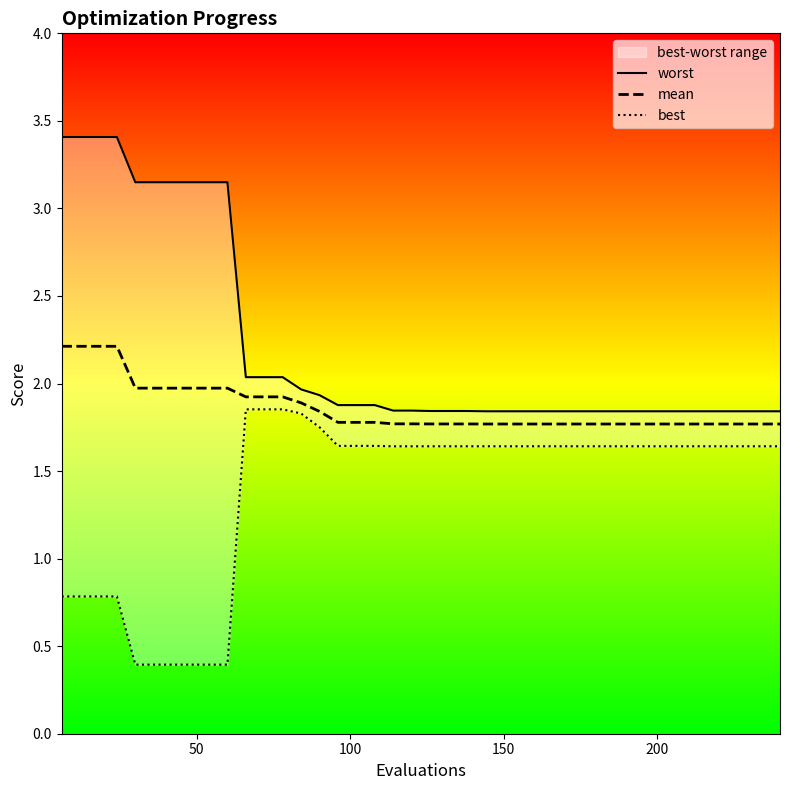

What are all the series names shown in the legend?

worst, mean, best